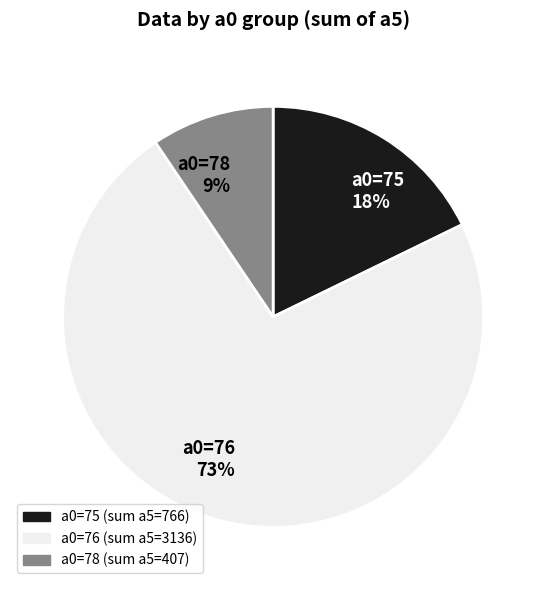

To the nearest percent, what is the average slice percentage?

33%